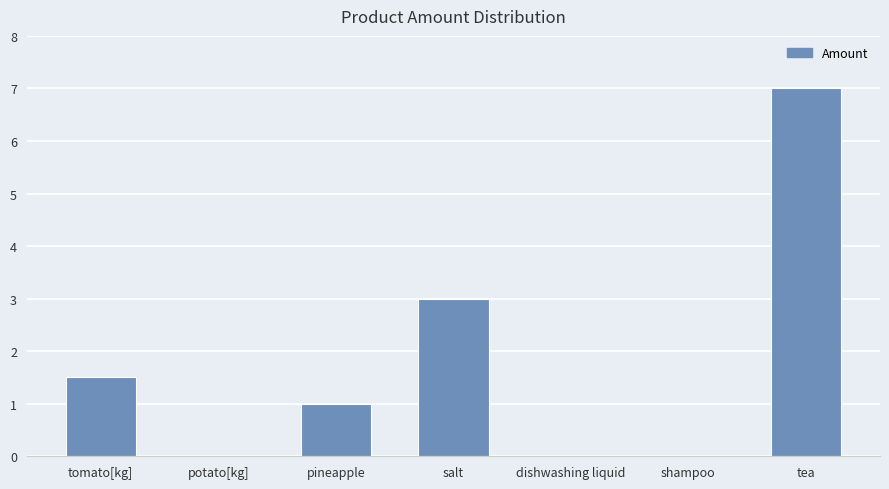

Which label corresponds to the largest value in the chart?

tea